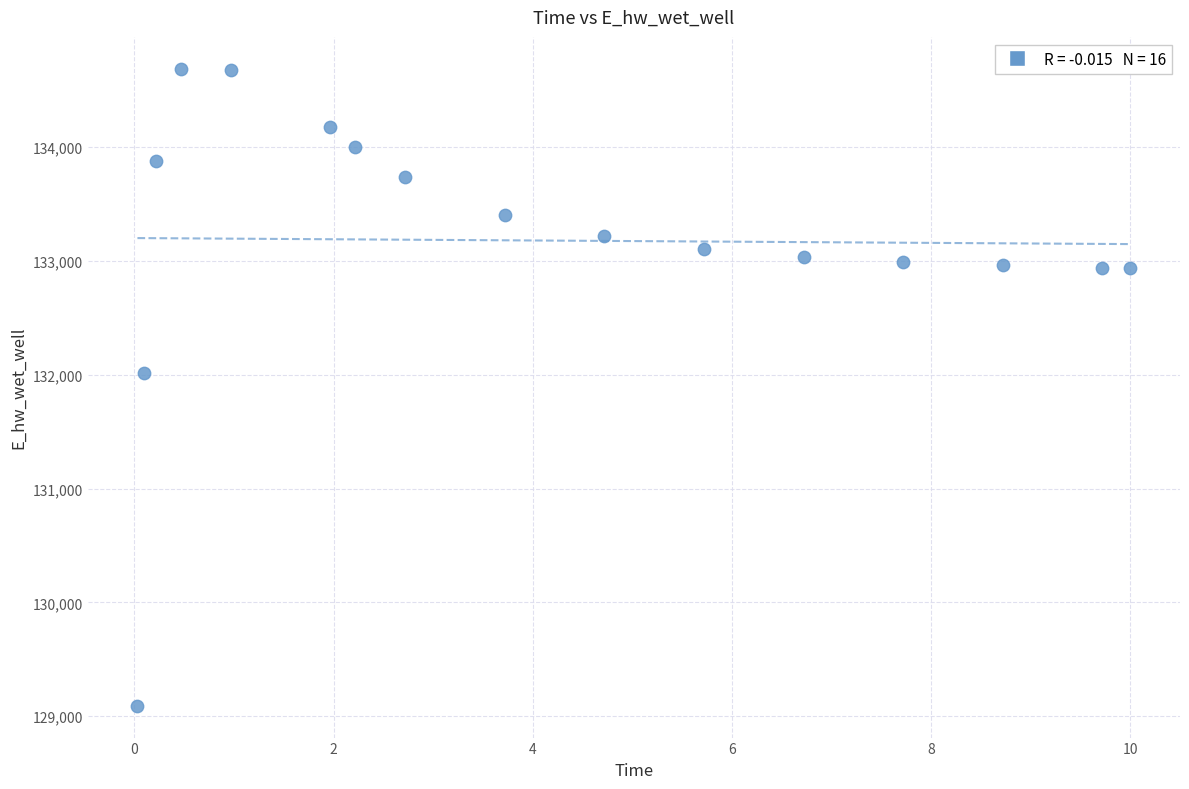

What is the range of Y values (max minus min)?

5594.6